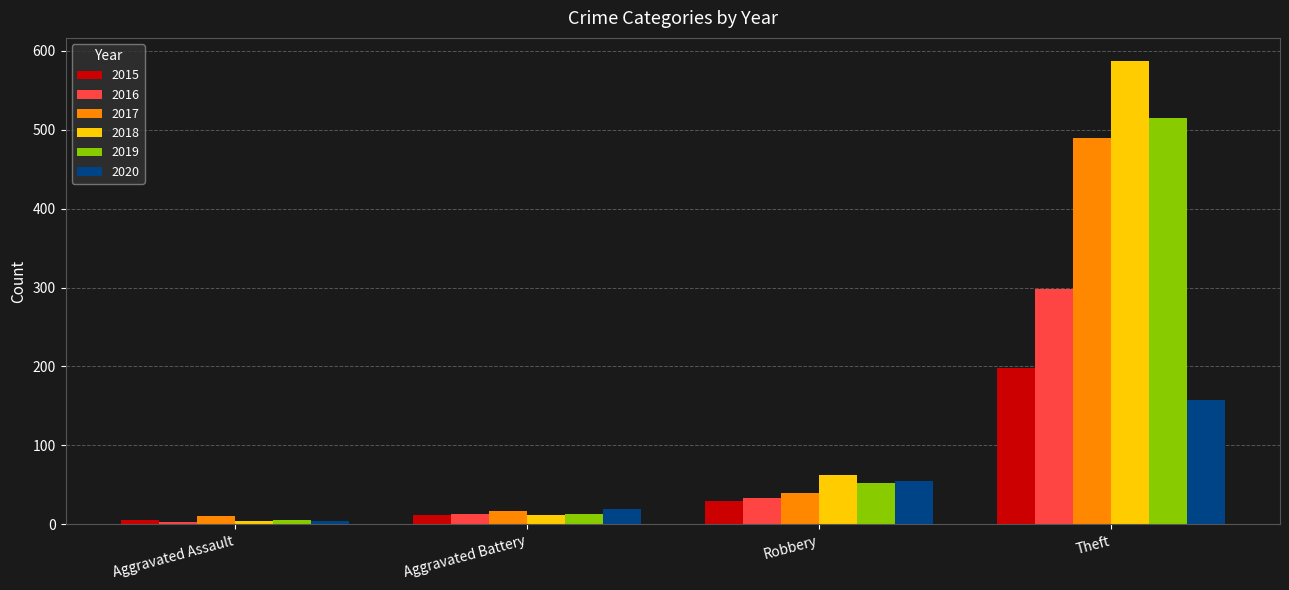

What is the label of the 1st bar from the left?

Aggravated Assault